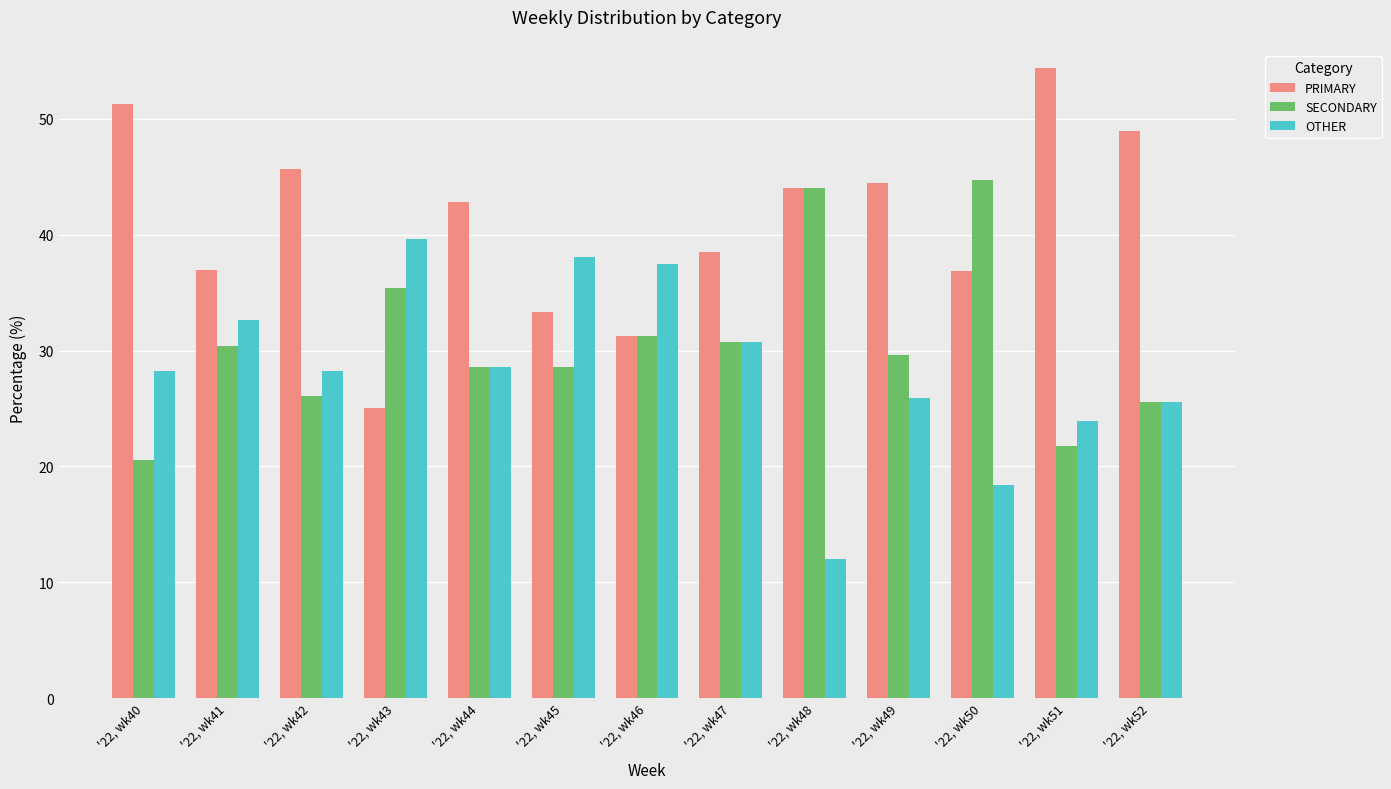

Is it true that SECONDARY equals 30.4 at '22, wk41?

True